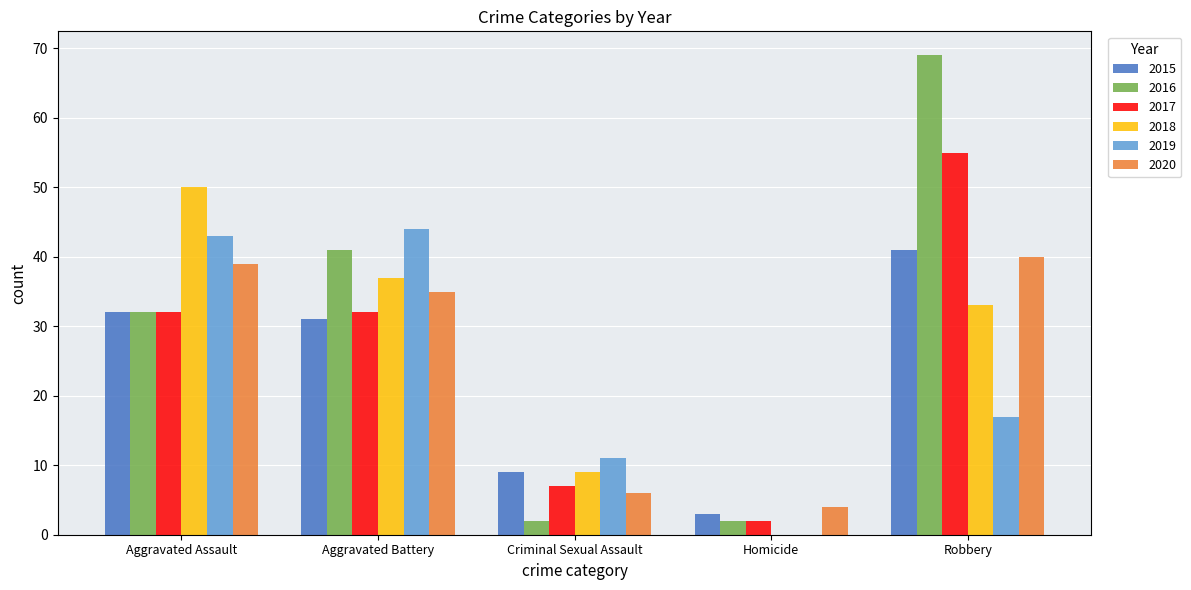

How many series are shown in this chart?

6